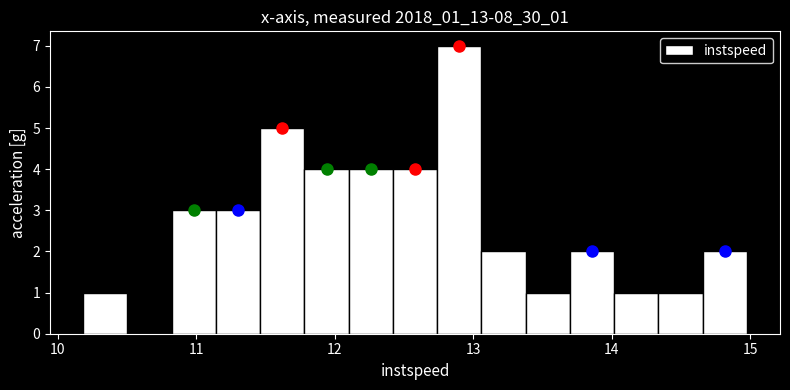

Read against the x-axis, roughly where is the centre of the tallest bar?

12.9